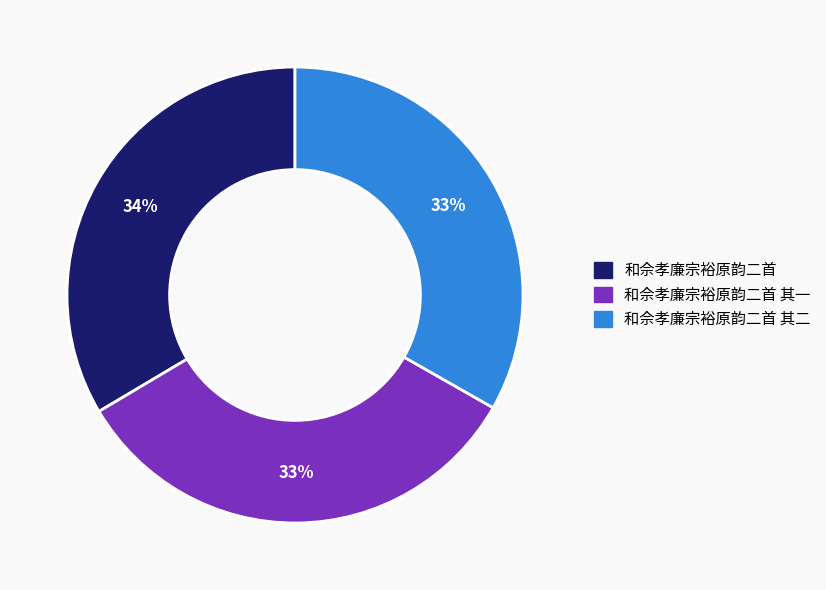

What is the ratio of the value at 和佘孝廉宗裕原韵二首 to the value at 和佘孝廉宗裕原韵二首 其二?

1.0